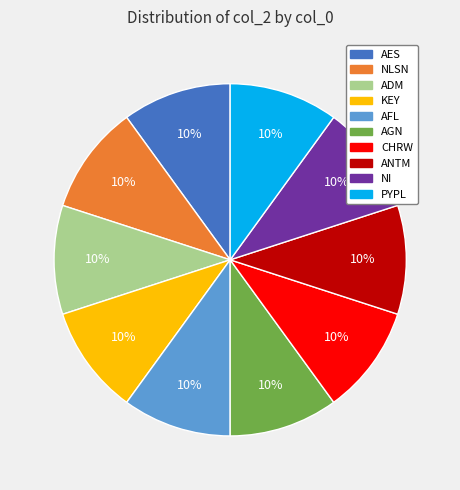

What percentage is the NLSN slice, to the nearest percent?

10%